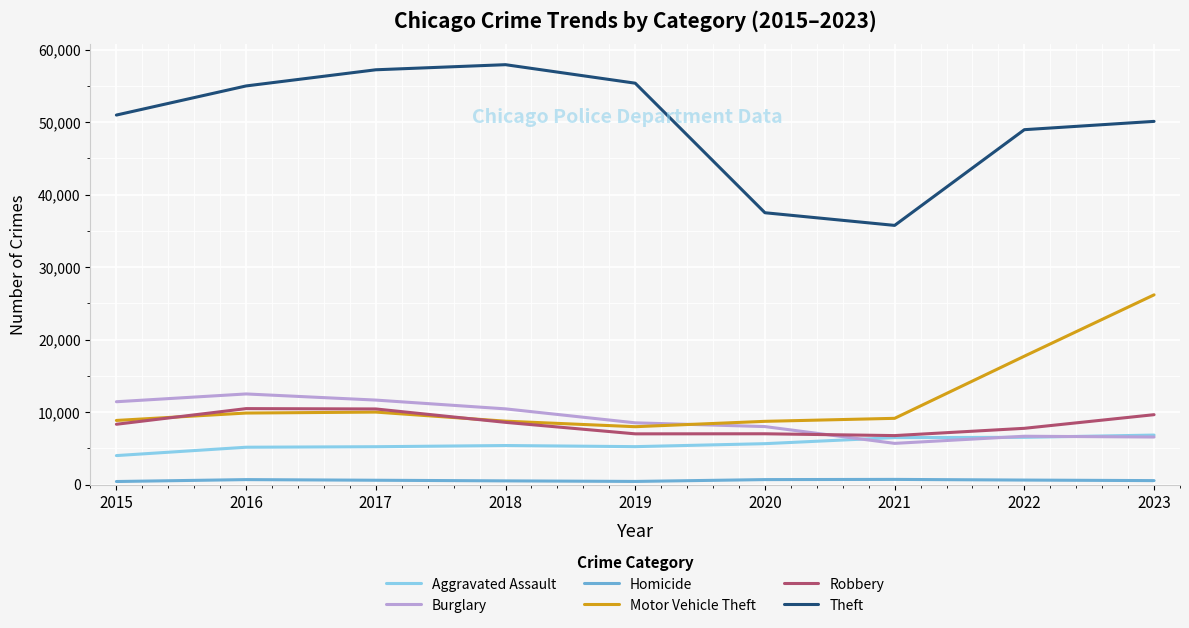

Is it true that Motor Vehicle Theft equals 8003 at 2019?

True